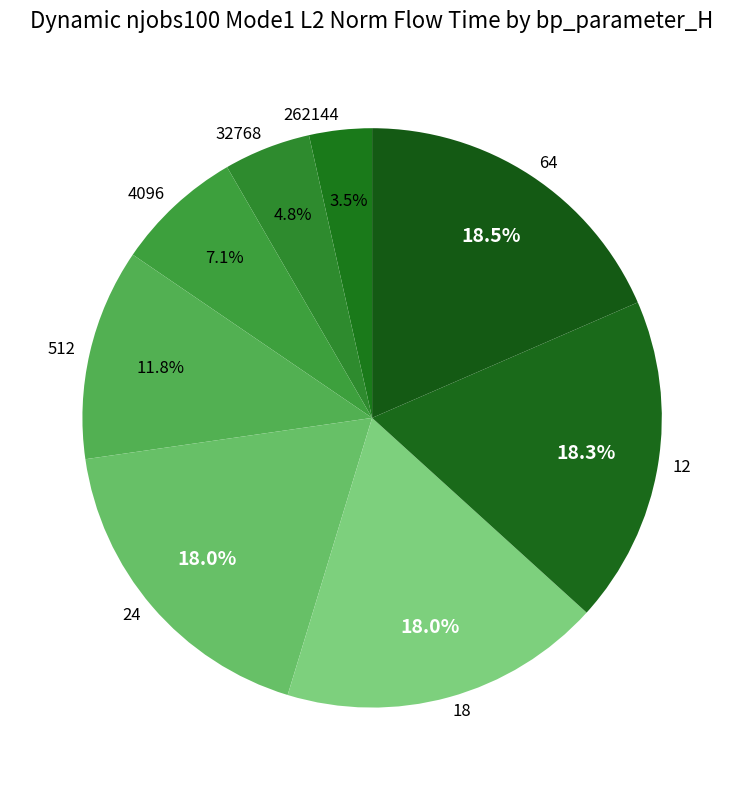

Is 4096 the majority of the pie?

No